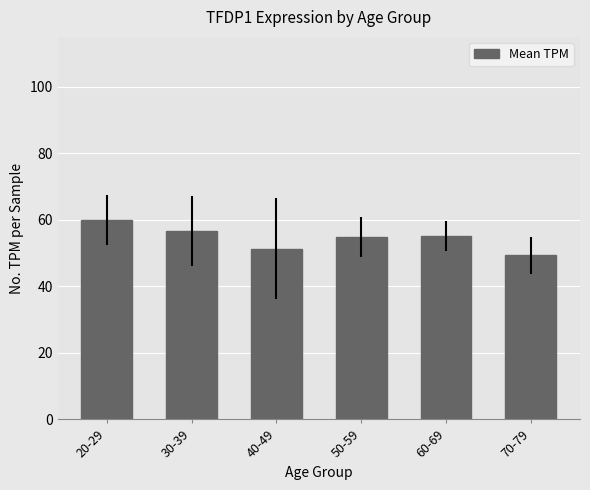

What is the sum of the values at 20-29 and 40-49?

111.3